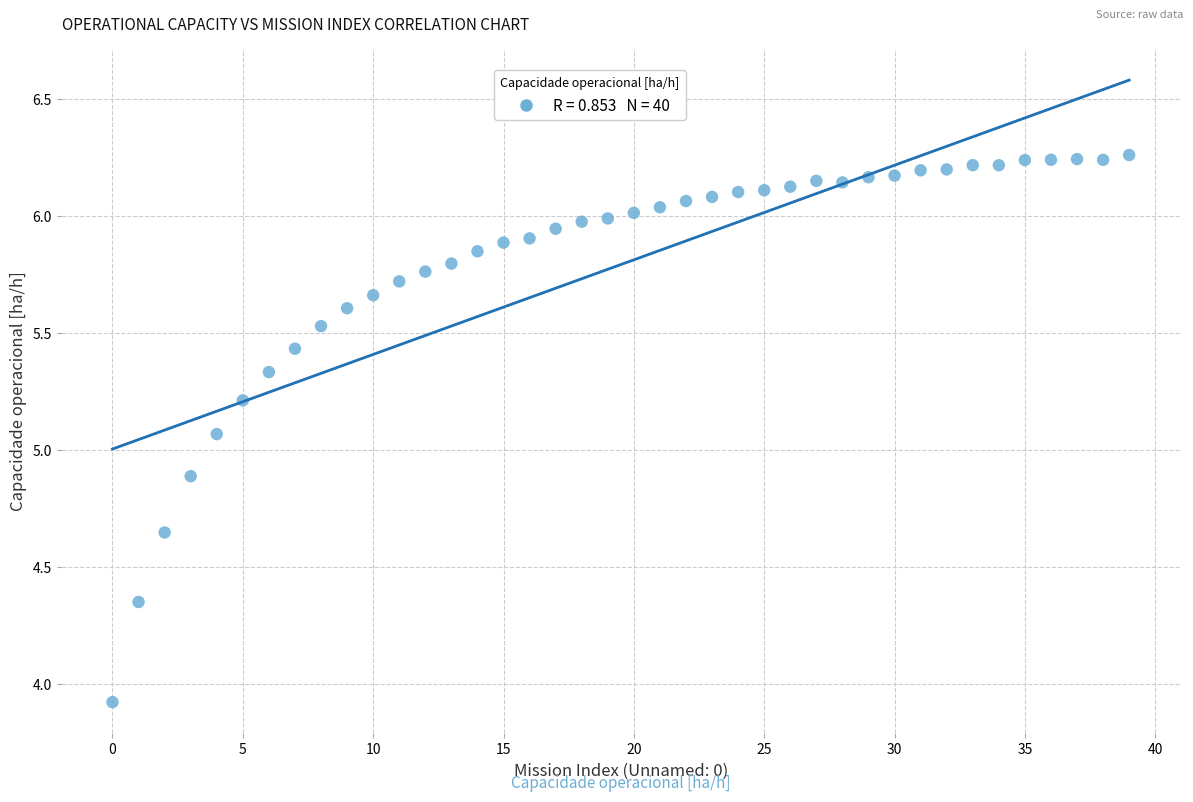

What is the range of Y values (max minus min)?

2.3